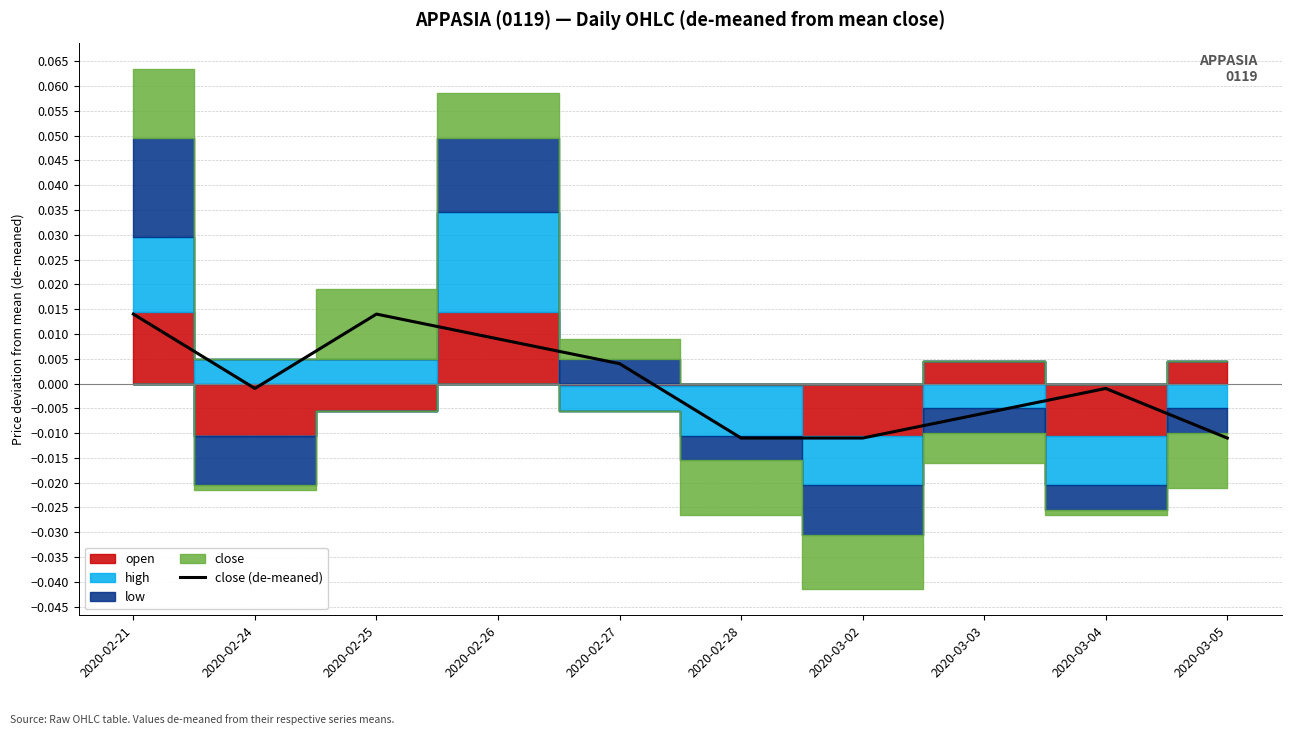

Between 2020-02-25 and 2020-03-05, which is larger?

2020-02-25